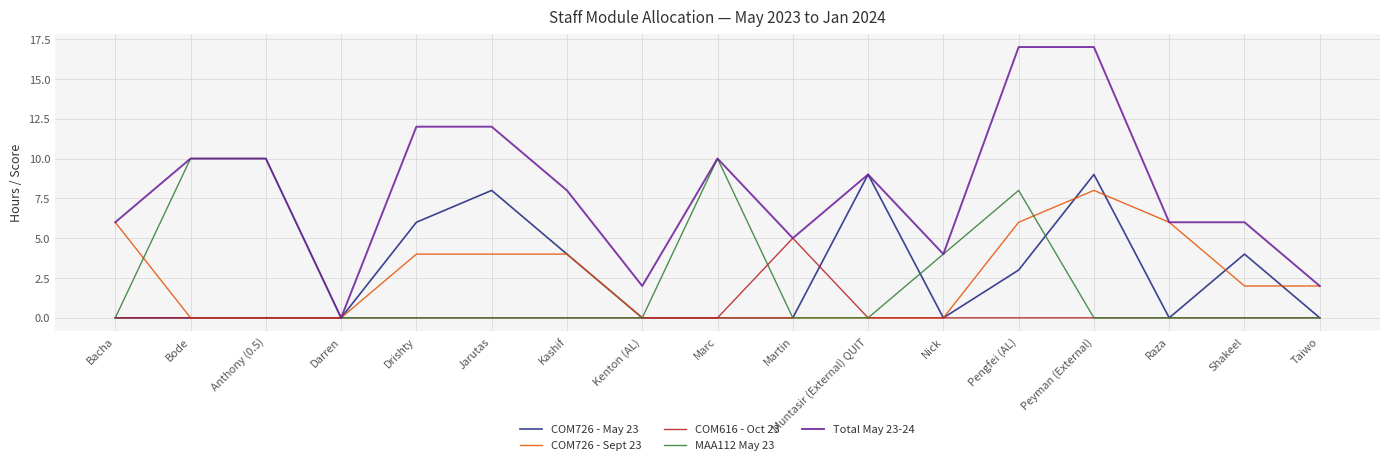

Which series has the largest total across all categories?

Total May 23-24